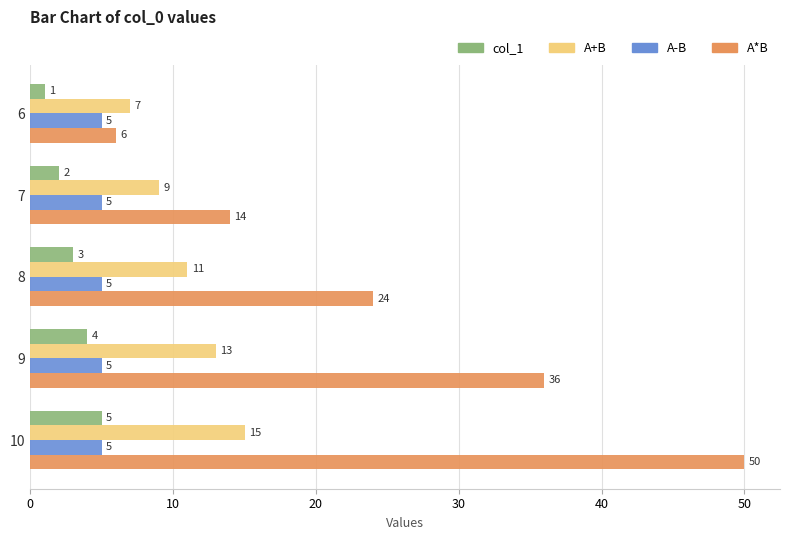

Count the number of categories in the chart.

5